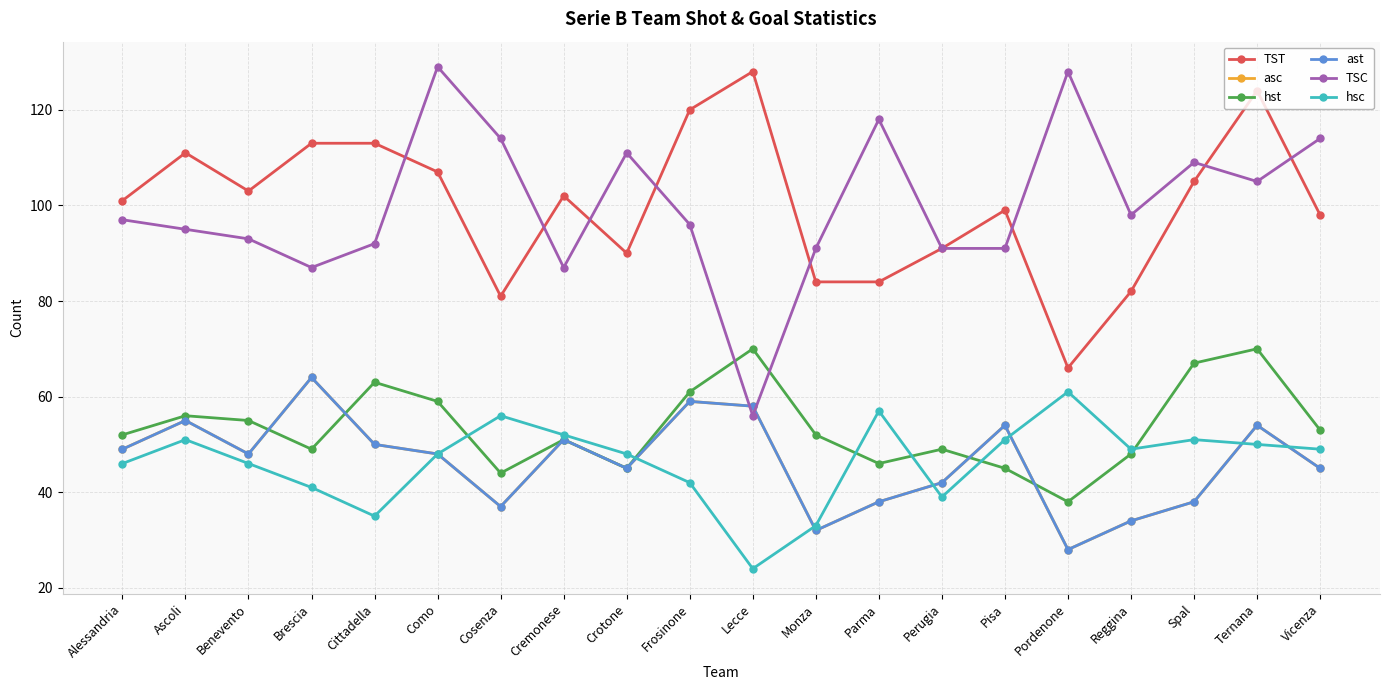

True or false: TST and asc cross at least once.

False